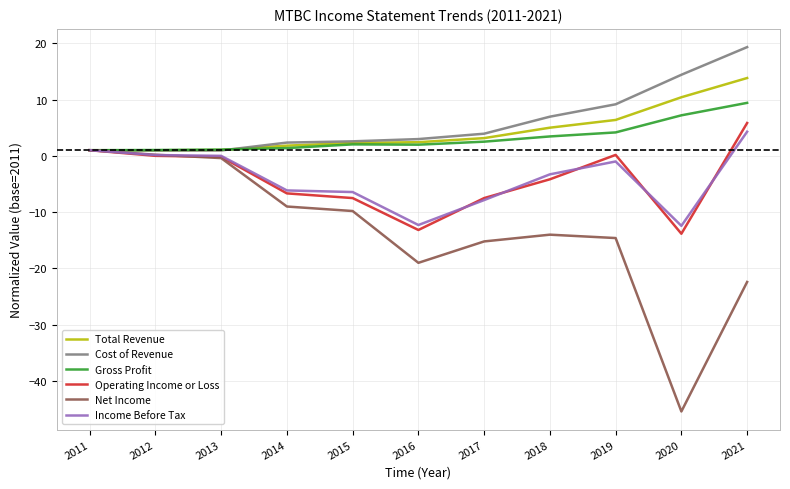

The value of Net Income at 2018 is -5.6. True or false?

False